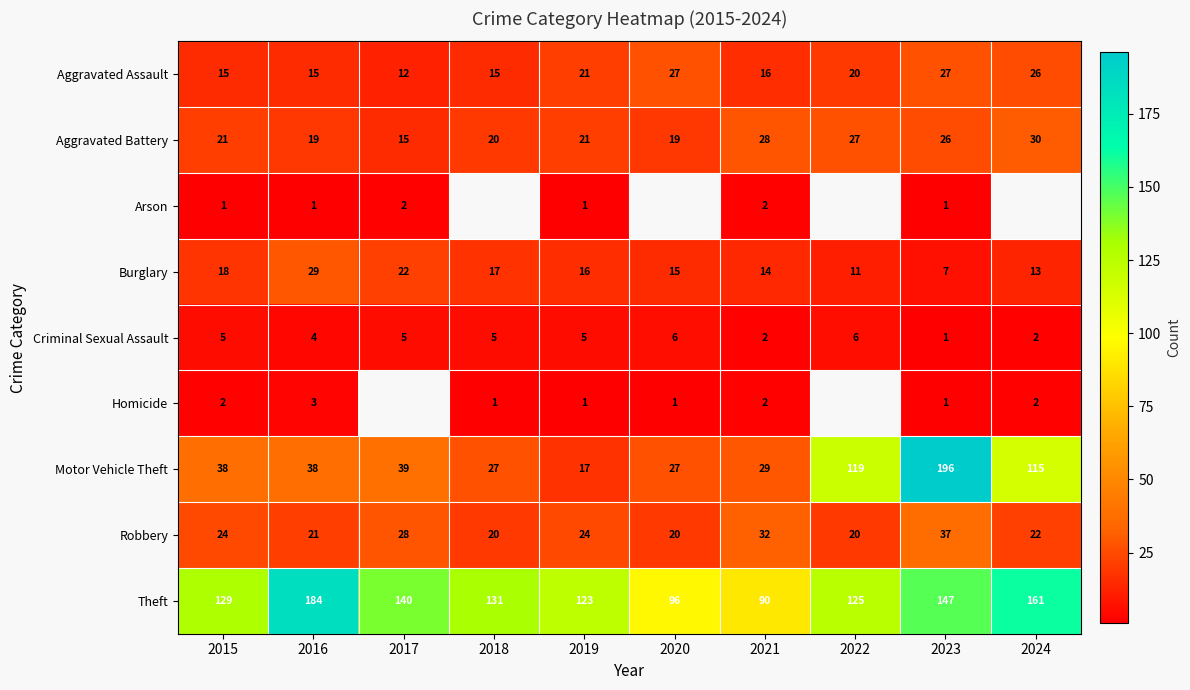

Which category has the lowest value in the Aggravated Assault series?

2017